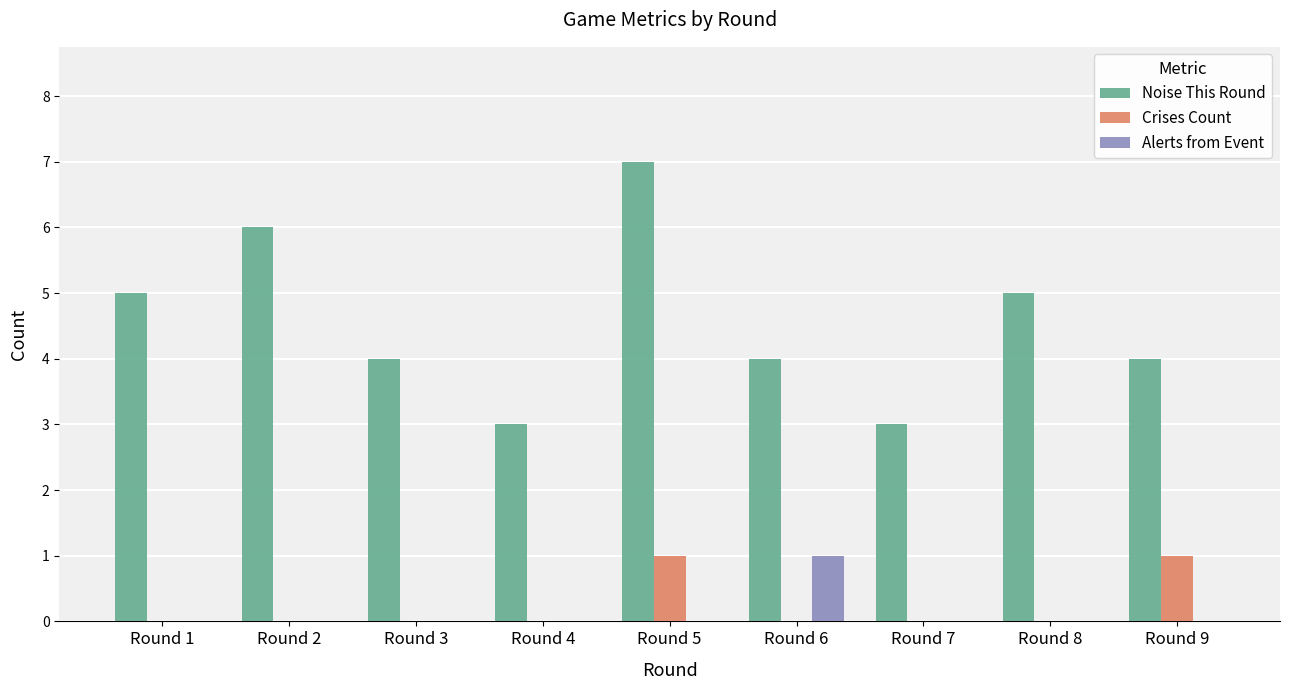

Reading left to right, list all the values displayed in this chart.

Noise This Round: 5	6	4	3	7	4	3	5	4
Crises Count: 0	0	0	0	1	0	0	0	1
Alerts from Event: 0	0	0	0	0	1	0	0	0